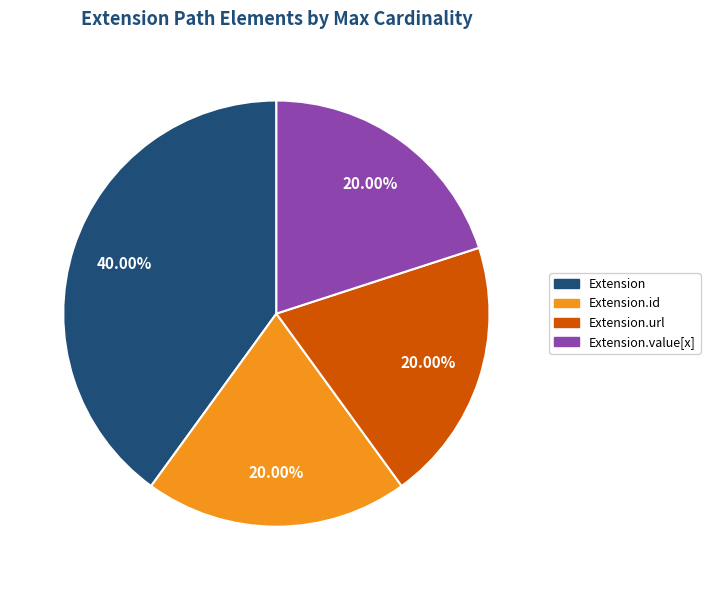

Is there a majority slice in this chart?

No